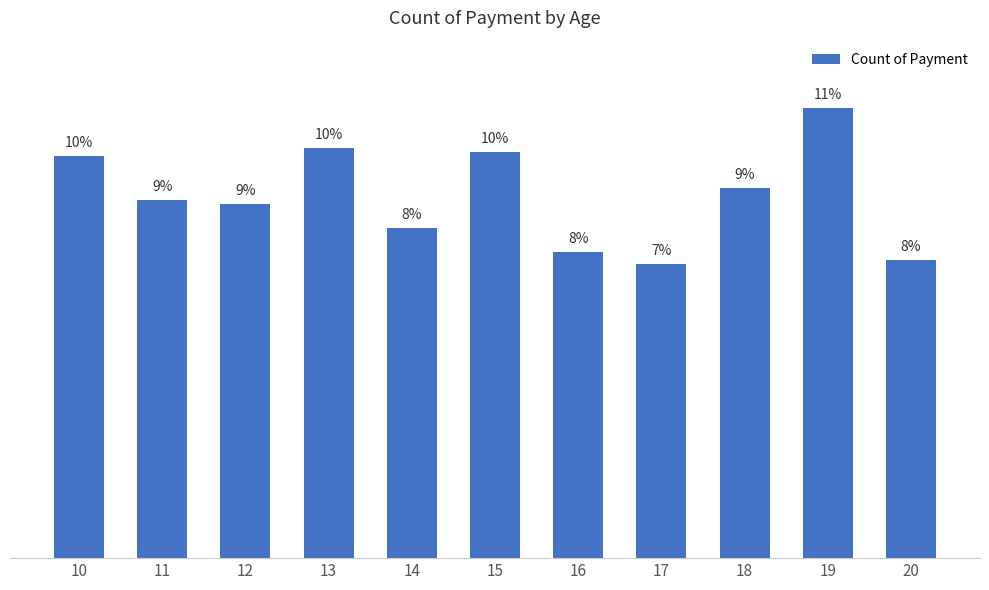

Reading right to left, extract all data points from this chart.

20=75	19=113	18=93	17=74	16=77	15=102	14=83	13=103	12=89	11=90	10=101